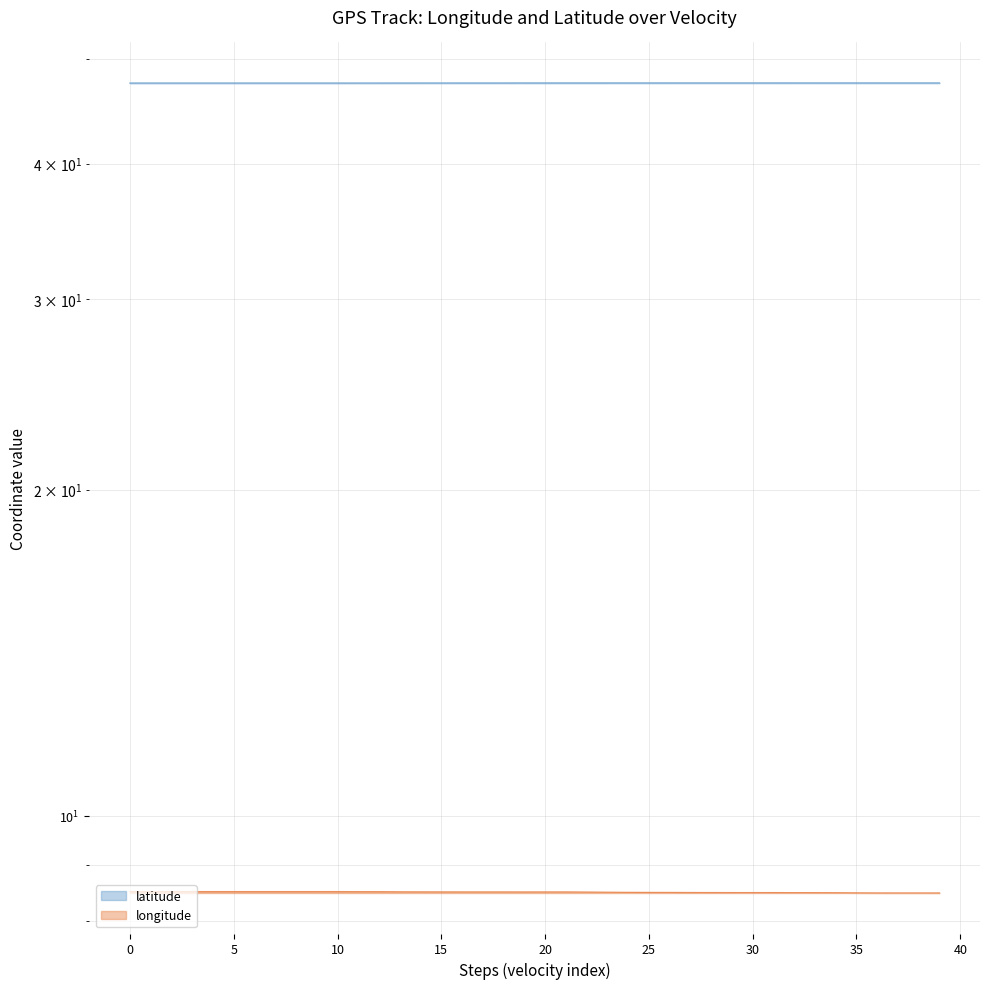

At how many categories does at least one series exceed 18?

40